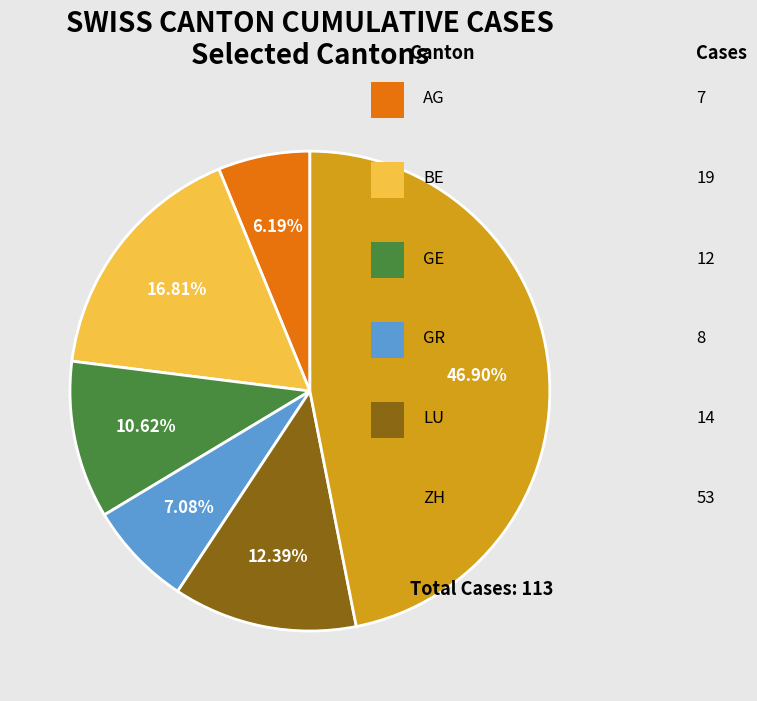

Is there any slice that represents more than half of the pie?

No